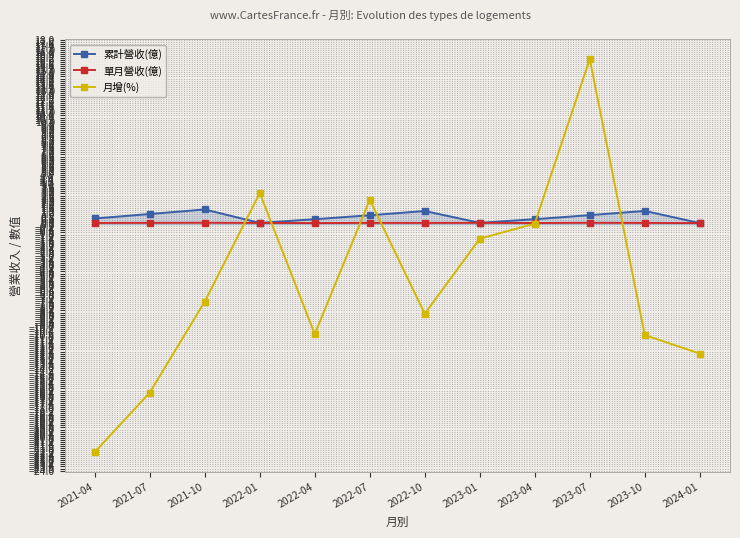

What is the label of the 9th point from the right?

2022-01